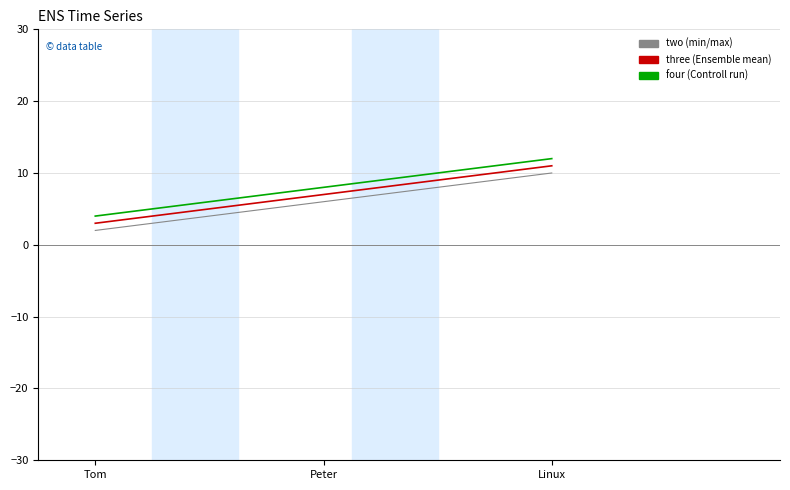

At which category is the sum across all series the highest?

Linux